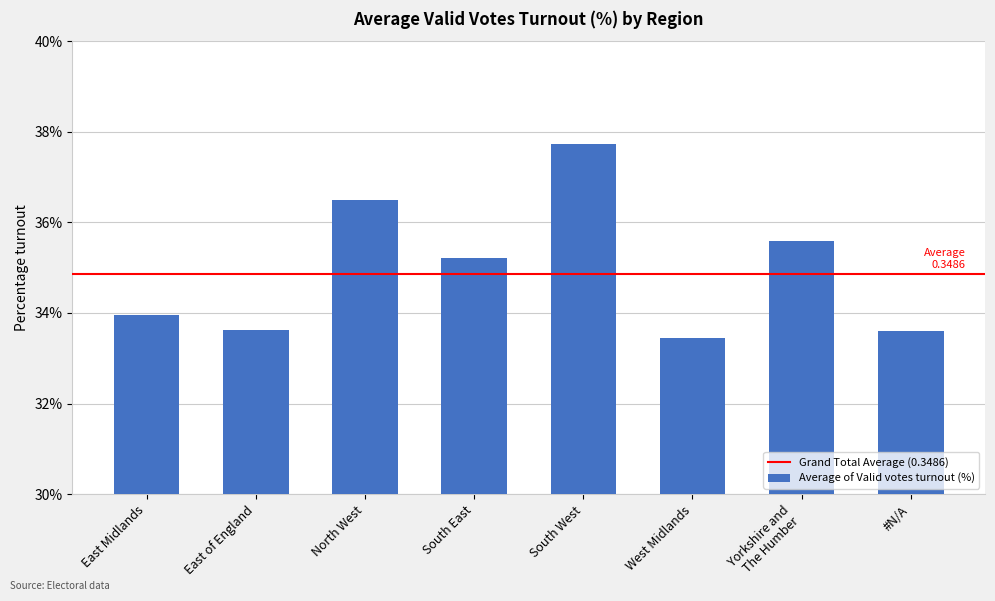

What is the label of the 2nd bar from the right?

Yorkshire and
The Humber